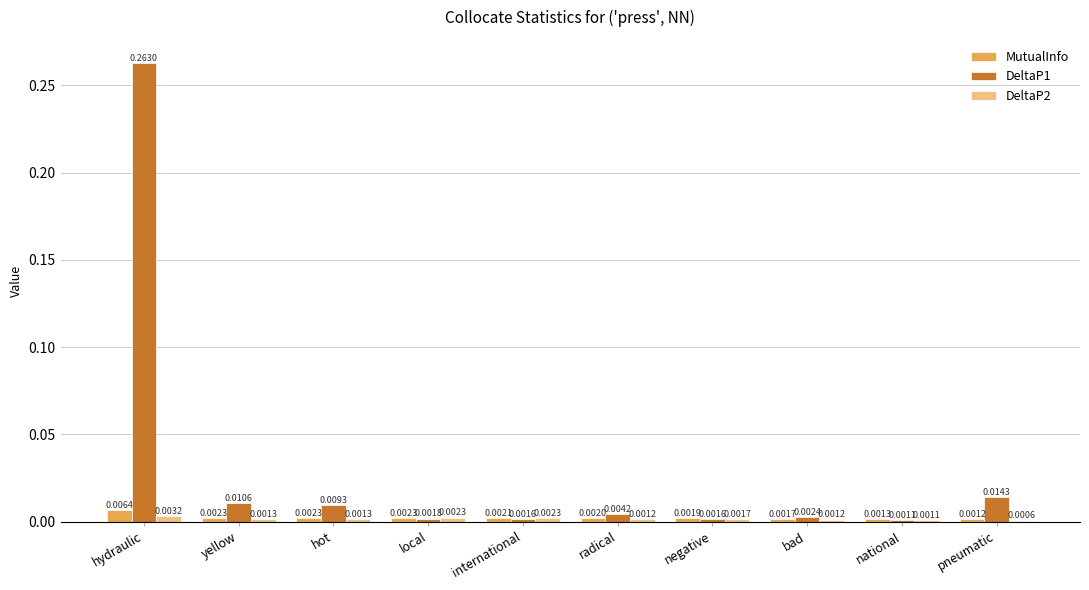

Which series has the widest spread of values?

DeltaP1